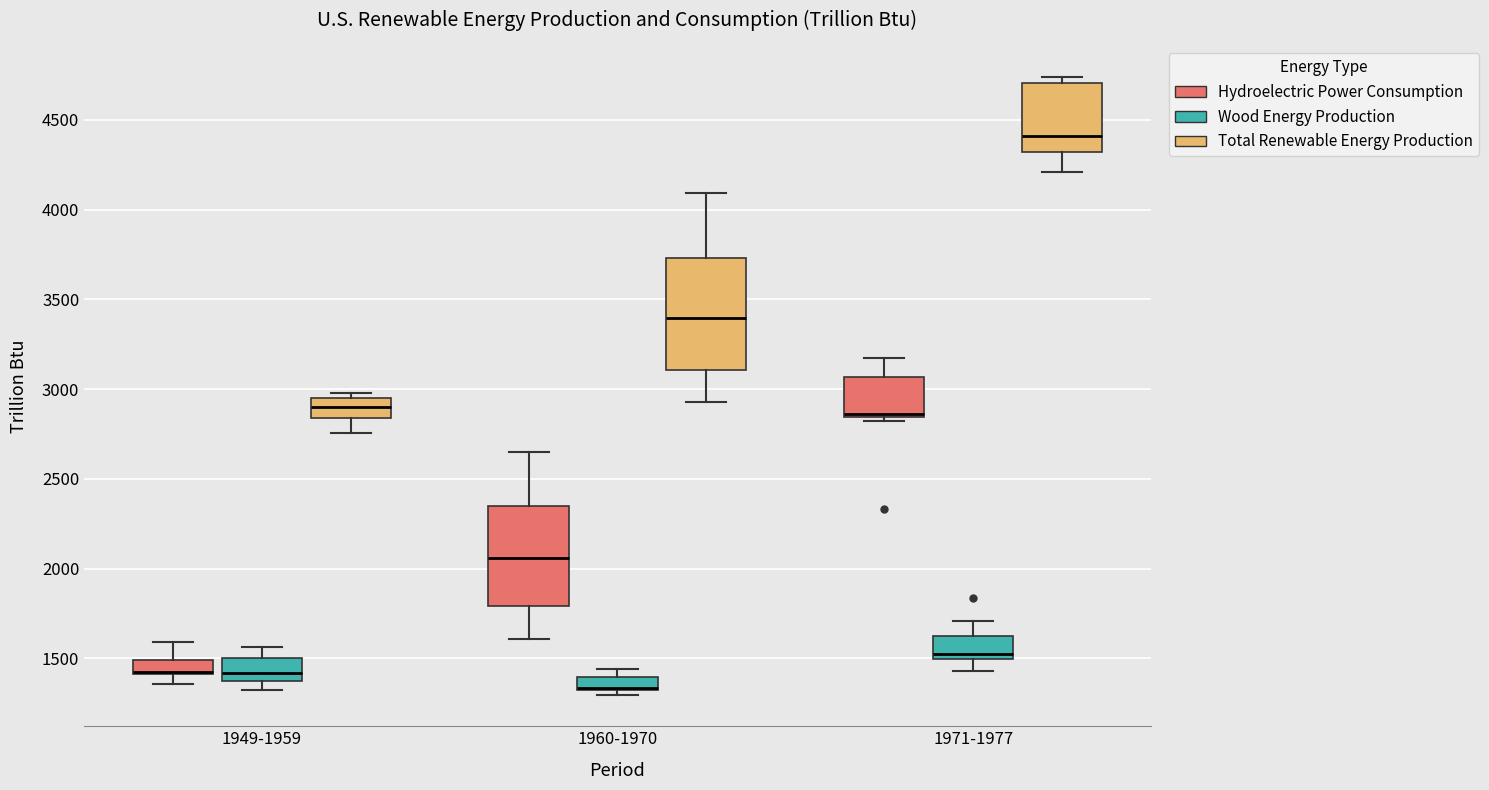

Where is the upper edge of the box for 1971-1977 (Hydroelectric Power Consumption) on the y-axis? The values are not printed on the chart, so give them approximately, as read against the axis.

3050